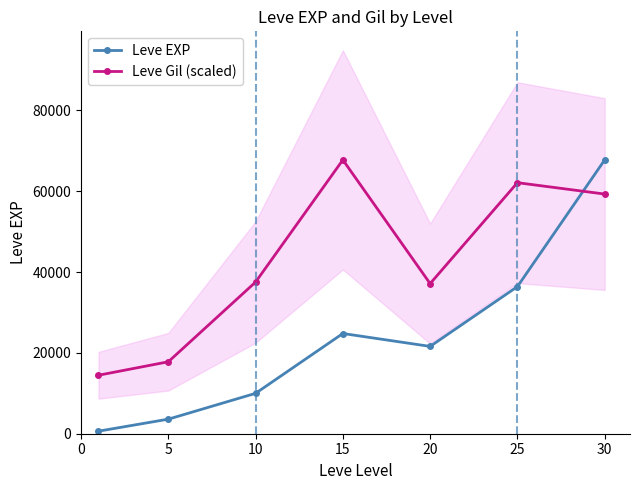

At which category does Leve Gil (scaled) reach its first local valley?

20